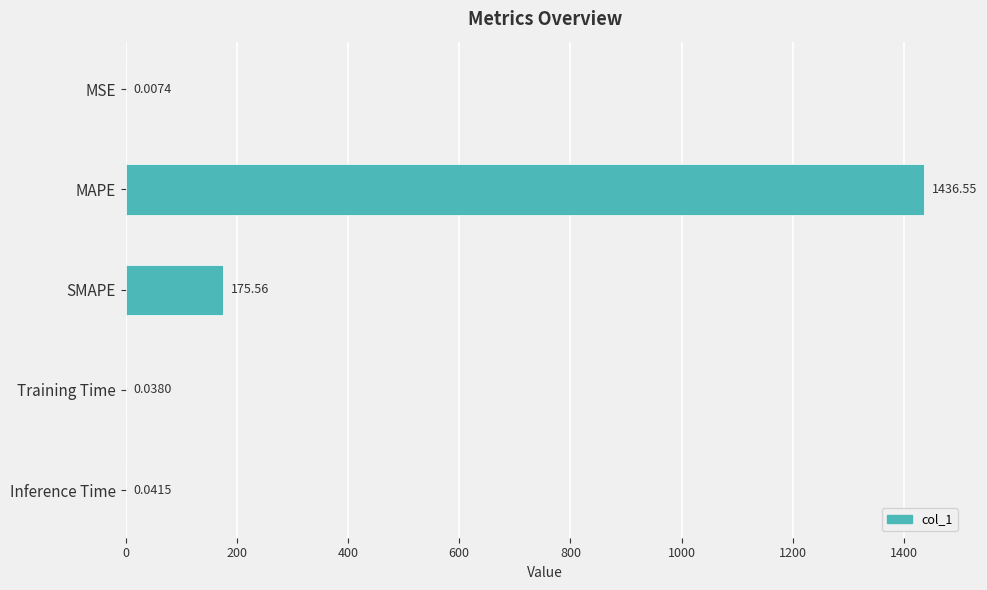

Where is the data nearest to the value 718?

SMAPE